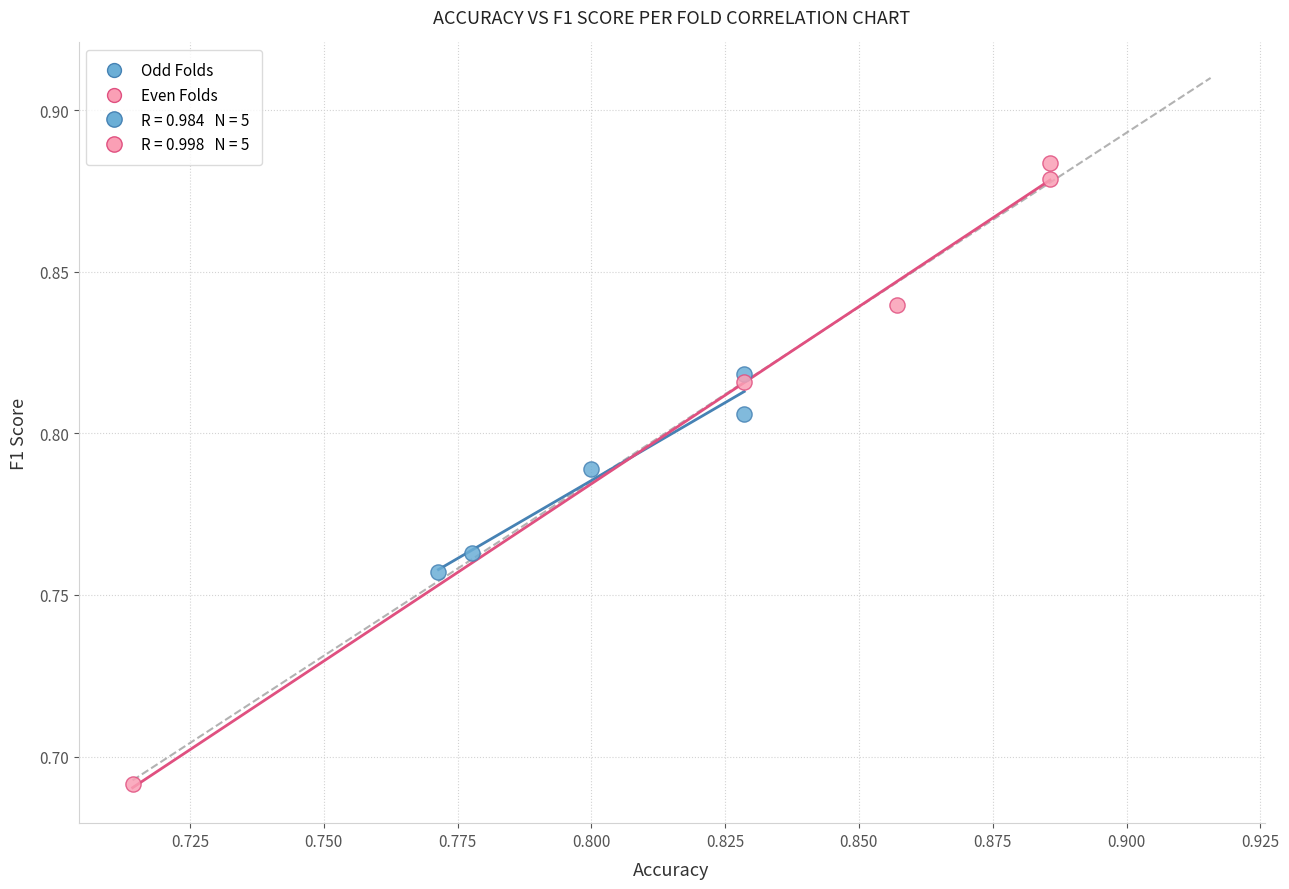

Which series has the widest spread of Y values?

Even Folds